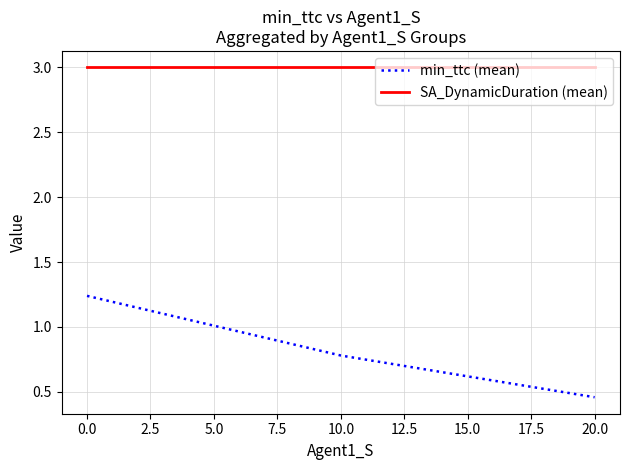

At how many categories does at least one series exceed 0?

3